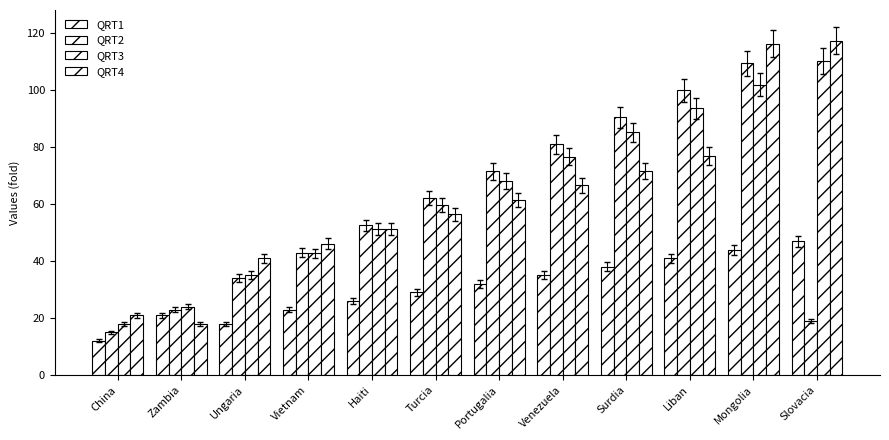

Reading left to right, transcribe all the data shown in this chart.

QRT1: 12.0	21.0	18.0	23.0	26.0	29.0	32.0	35.0	38.0	41.0	44.0	47.0
QRT2: 15.0	23.0	34.0	43.0	52.5	62.0	71.5	81.0	90.5	100.0	109.5	19.0
QRT3: 18.0	24.0	35.0	42.7	51.2	59.6	68.2	76.7	85.2	93.6	102.0	110.2
QRT4: 21.0	18.0	41.0	46.1	51.2	56.4	61.5	66.6	71.7	76.8	116.4	117.4